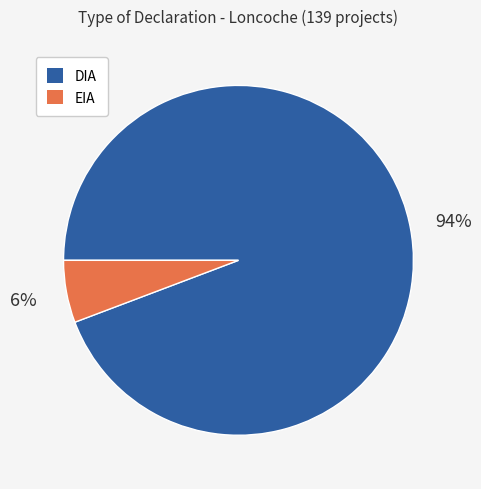

To the nearest percent, what is the difference between the EIA and DIA slice percentages?

88%